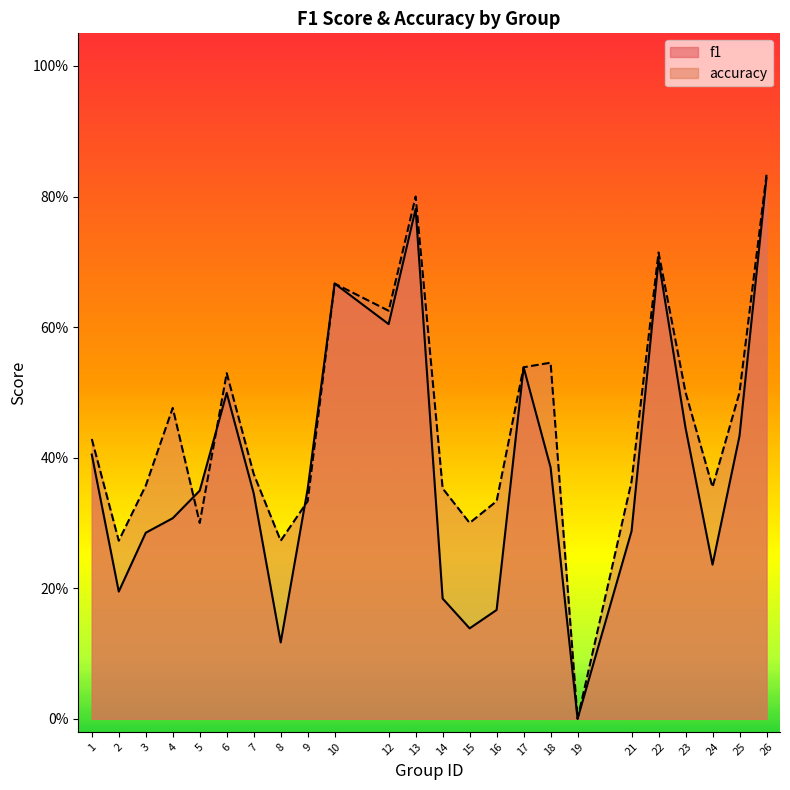

Rank the categories by f1 value from lowest to highest.

19, 8, 15, 16, 14, 2, 24, 3, 21, 4, 7, 5, 9, 18, 1, 25, 23, 6, 17, 12, 10, 22, 13, 26